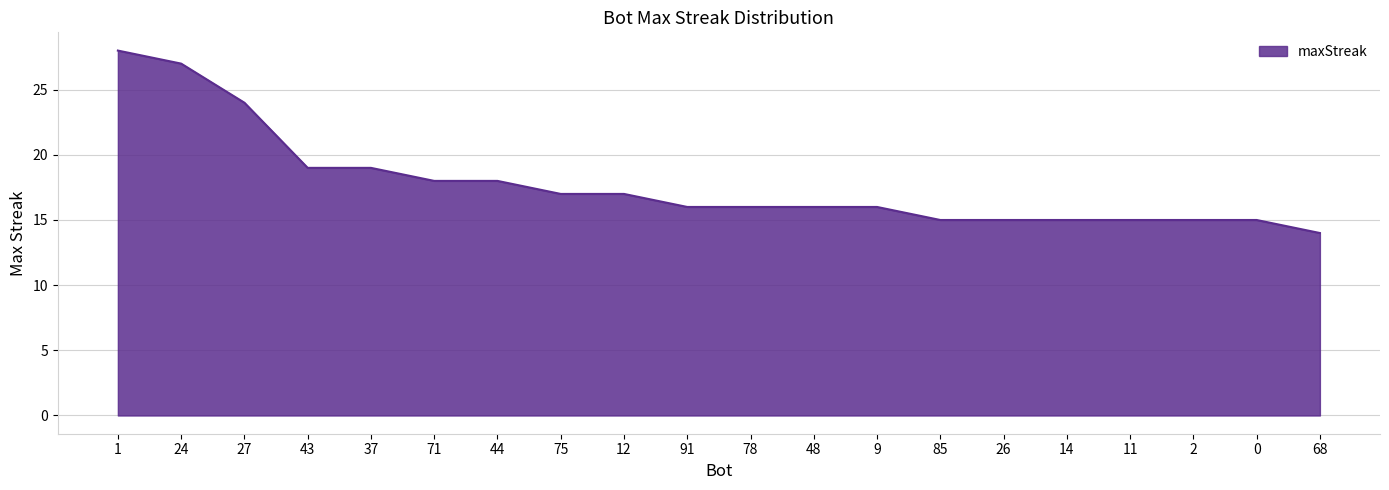

What position from the left is 0?

19